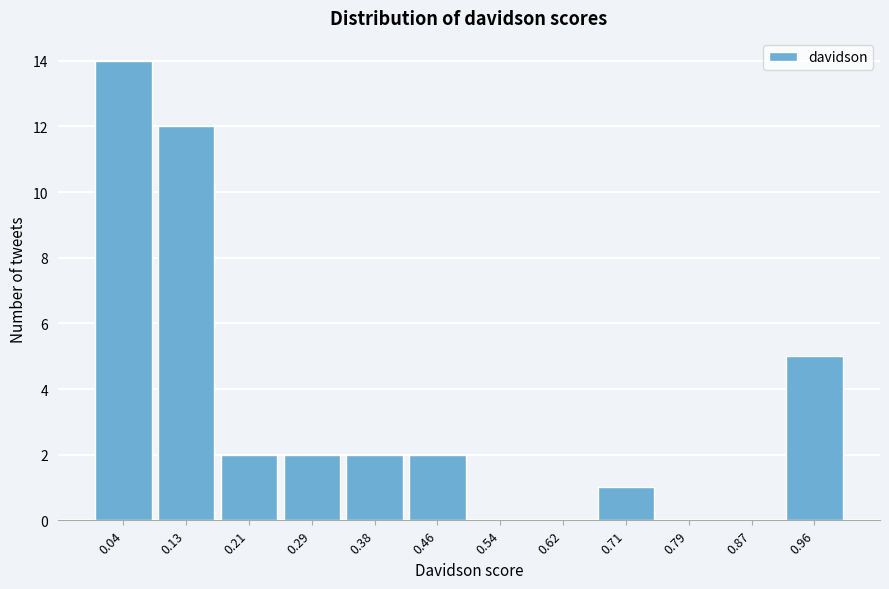

Reading left to right, list every bar in this chart as the range it spans on the x-axis followed by its height. Neither the bar edges nor the heights are printed on the chart, so give them approximately, as read against the axes.

0.00 to 0.08: 14
0.08 to 0.17: 12
0.17 to 0.25: 2
0.25 to 0.33: 2
0.33 to 0.42: 2
0.42 to 0.50: 2
0.50 to 0.58: 0
0.58 to 0.67: 0
0.67 to 0.75: 1
0.75 to 0.83: 0
0.83 to 0.92: 0
0.92 to 1.00: 5